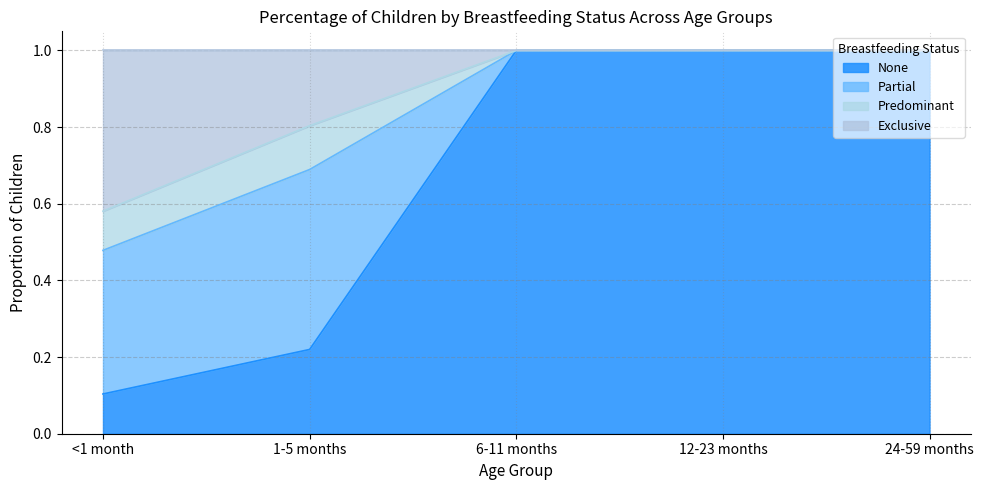

Does the chart have visible grid lines?

Yes